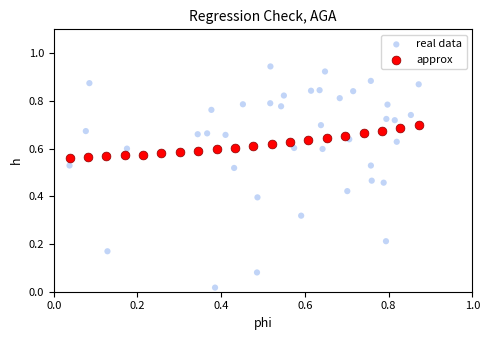

Which series reaches the maximum Y coordinate?

real data